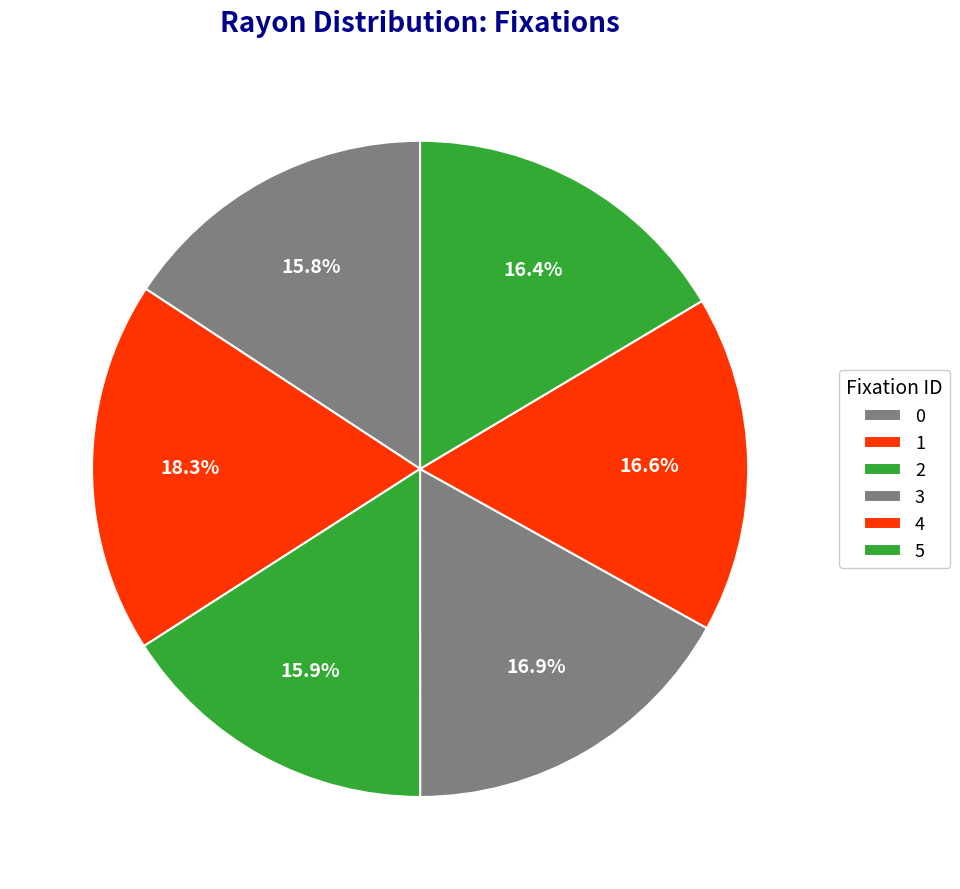

To the nearest percent, what is the average slice percentage?

17%